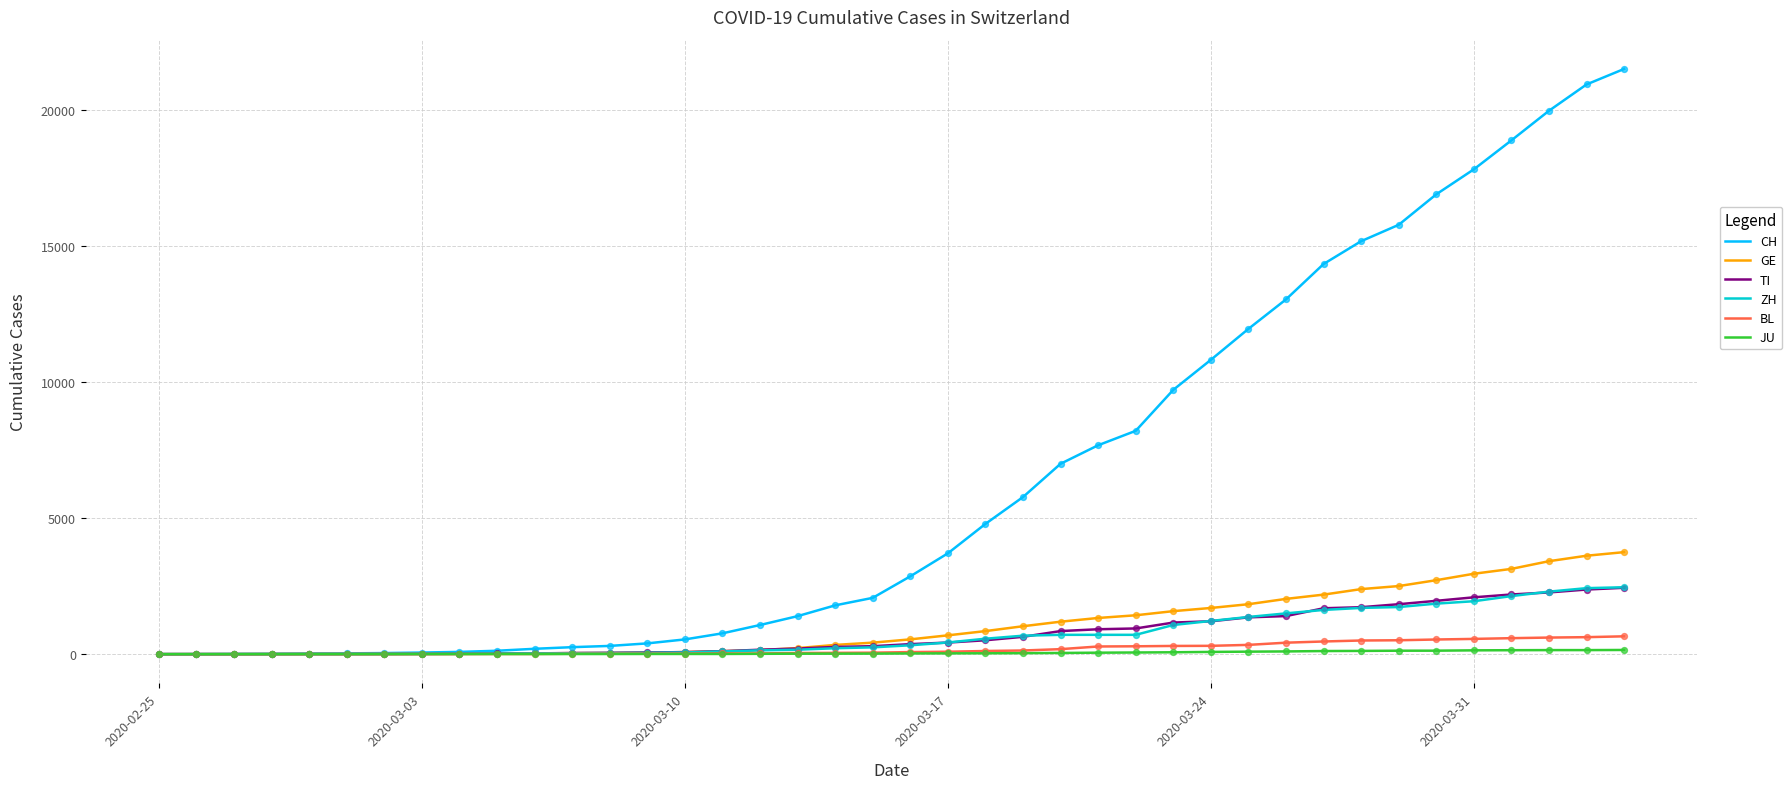

Which series has the largest range (max minus min)?

CH